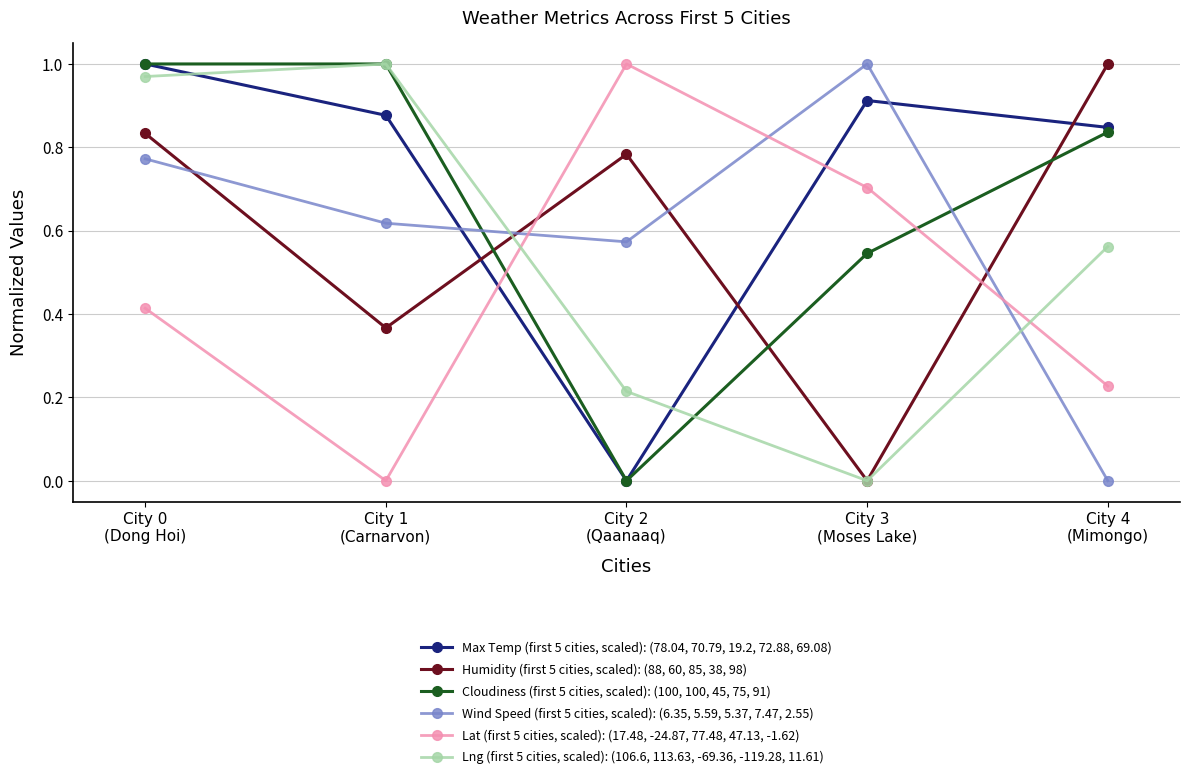

True or false: Max Temp (first 5 cities, scaled): (78.04, 70.79, 19.2, 72.88, 69.08) and Lat (first 5 cities, scaled): (17.48, -24.87, 77.48, 47.13, -1.62) cross at least once.

True